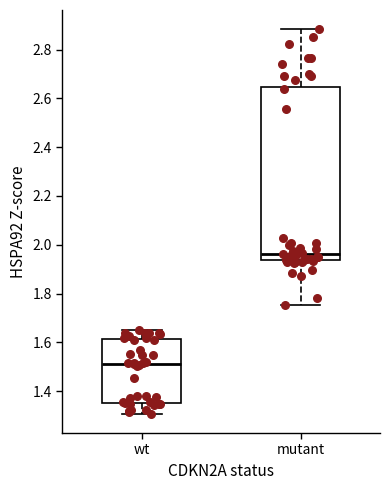

Where is the upper edge of the box for wt on the y-axis? The values are not printed on the chart, so give them approximately, as read against the axis.

1.62